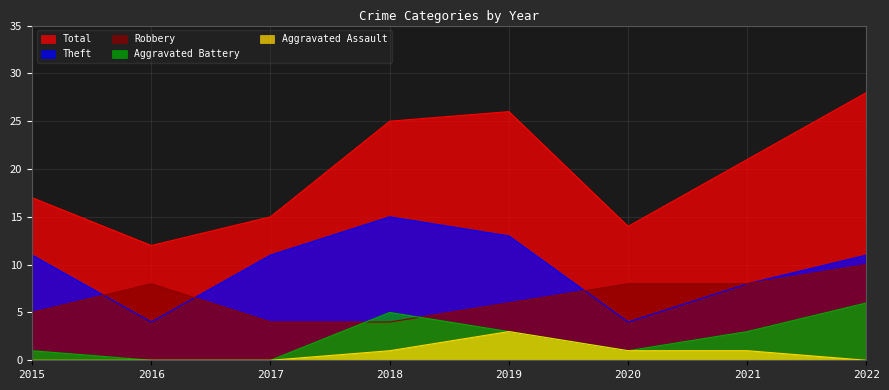

Where does the Theft series first go above 11?

2018